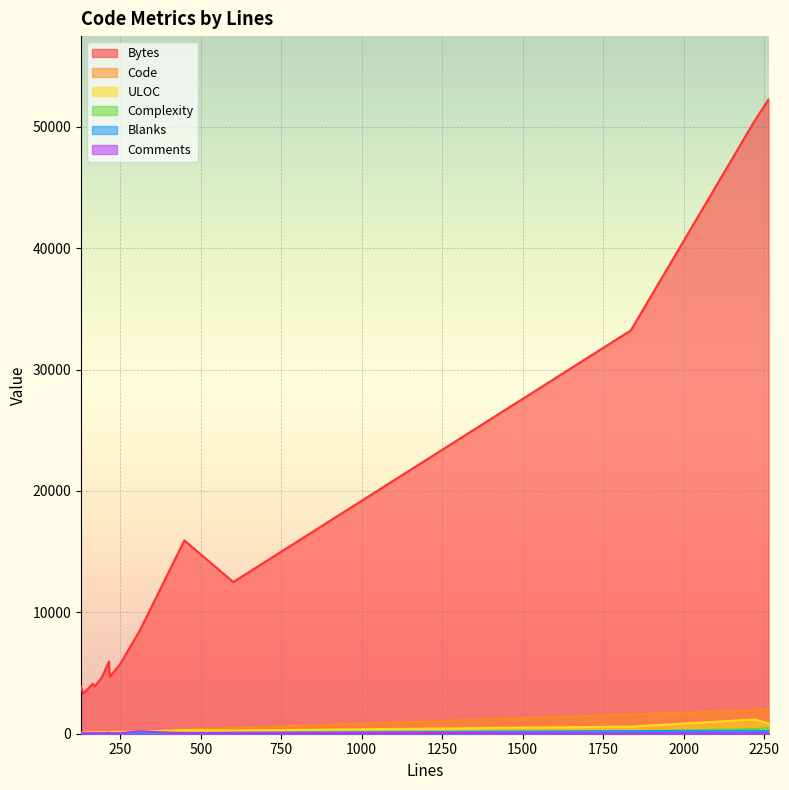

What is the label of the 14th point from the right?

1836